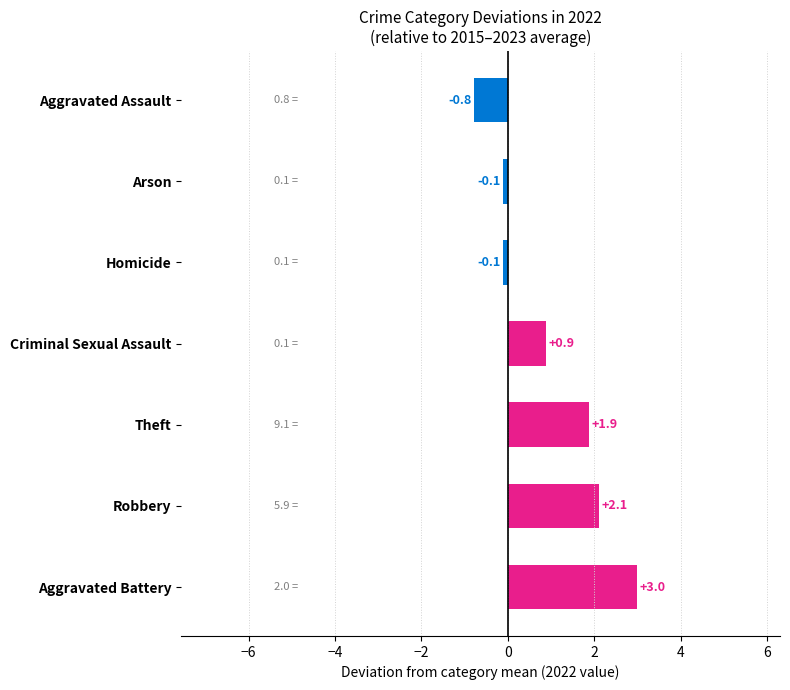

What is the sum of the values at Robbery and Homicide?

2.0